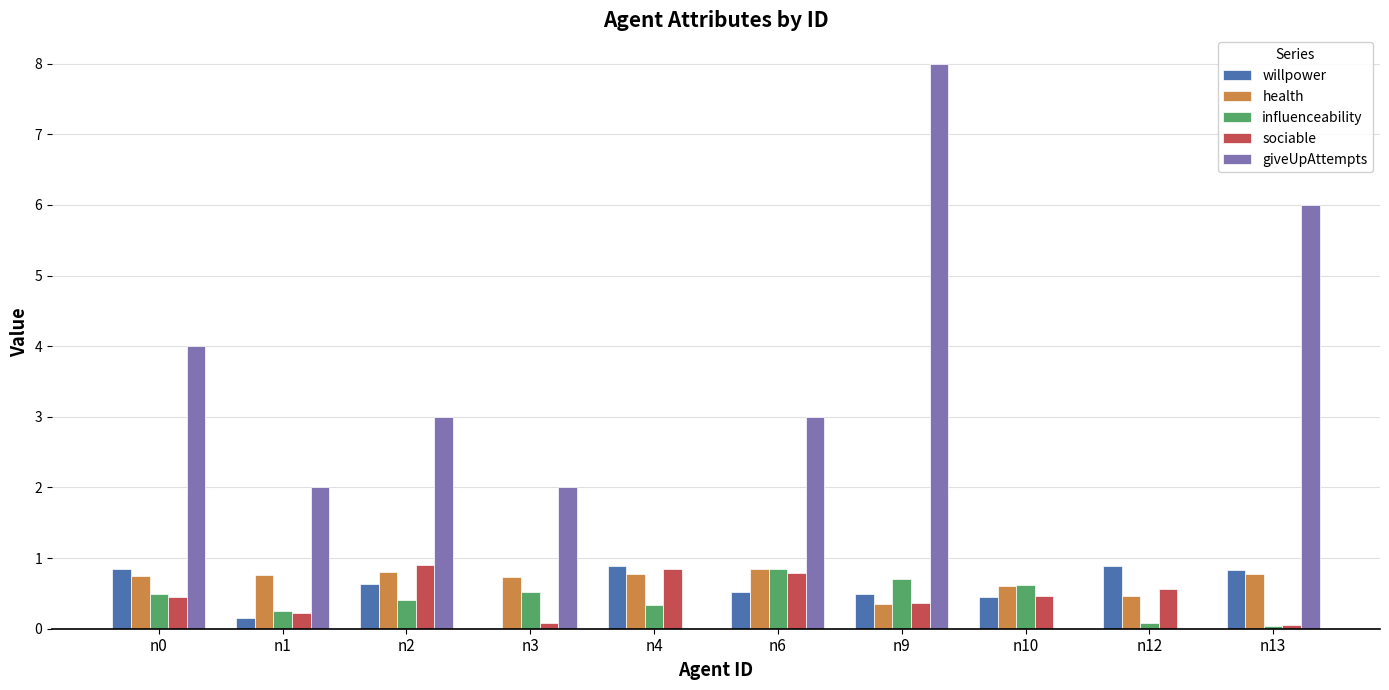

How many categories are shown in the chart?

10